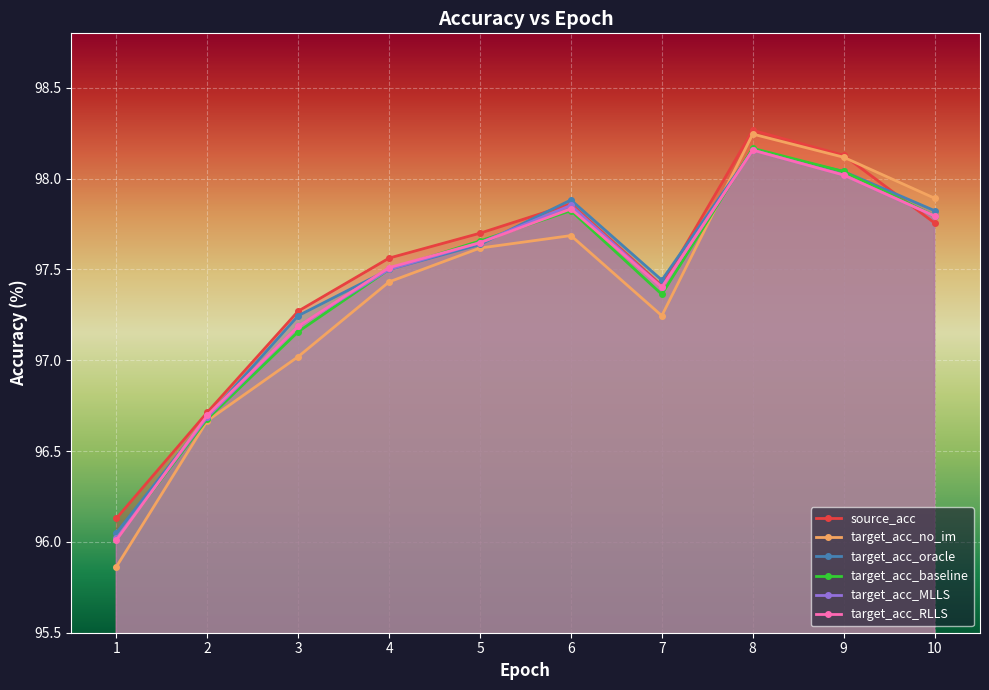

Is it true that target_acc_RLLS equals 97.8 at 10?

True